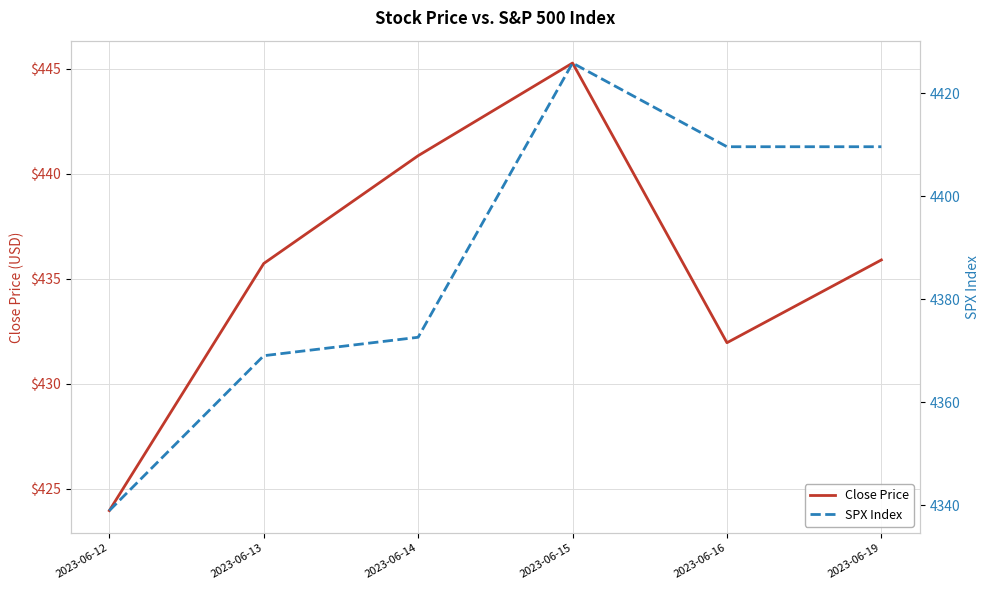

Is it true that Close Price equals 166.1 at 2023-06-15?

False